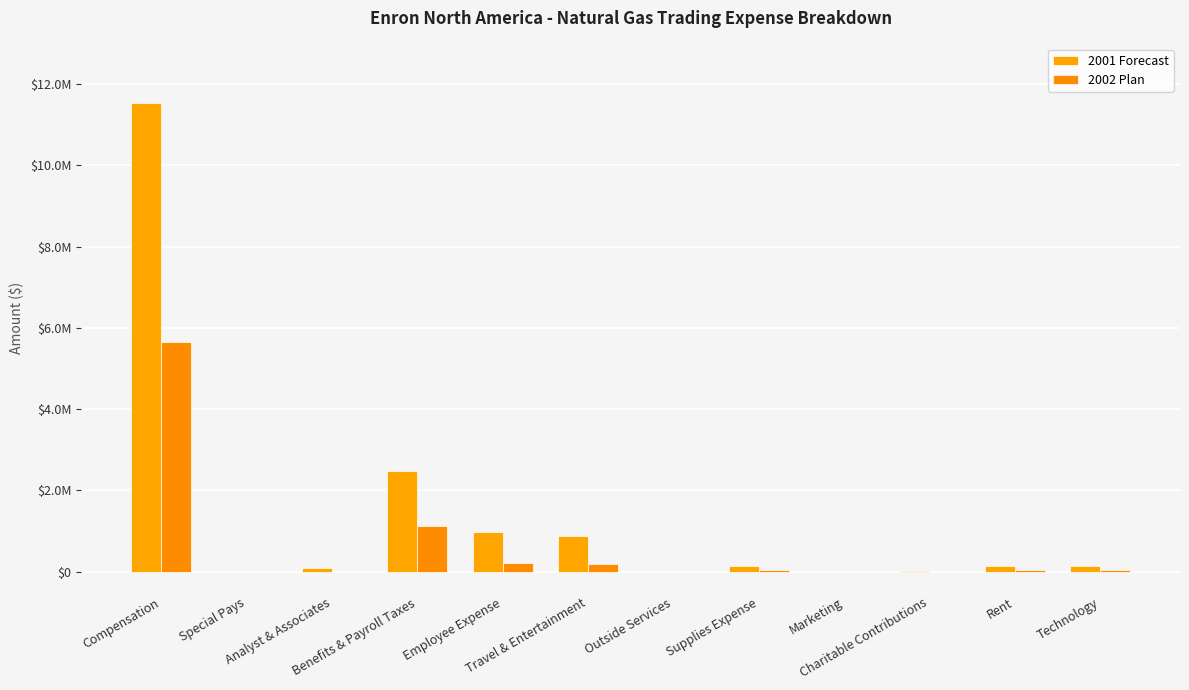

True or false: 2001 Forecast has a value of 0.5 at Outside Services.

False